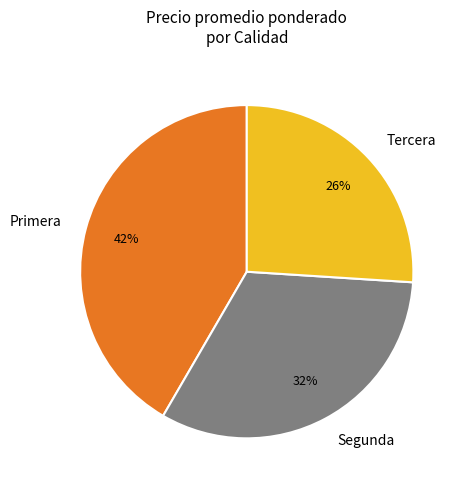

Is it true that Segunda is 32% of the pie?

True